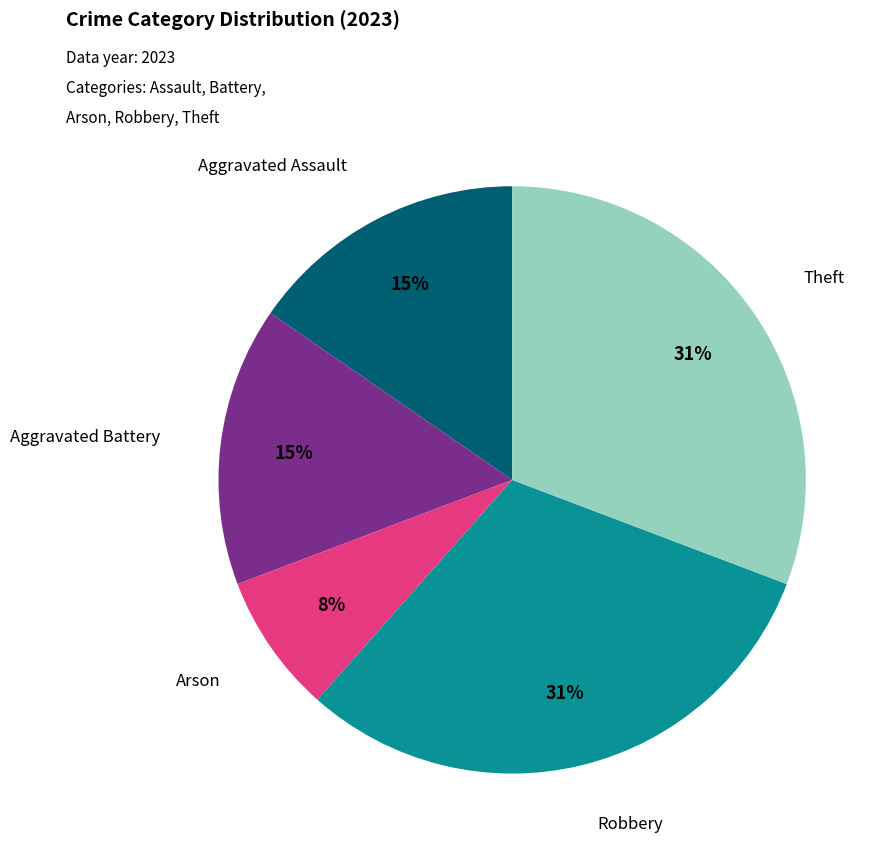

To the nearest percent, what is the difference between the largest and smallest slice percentages?

23%